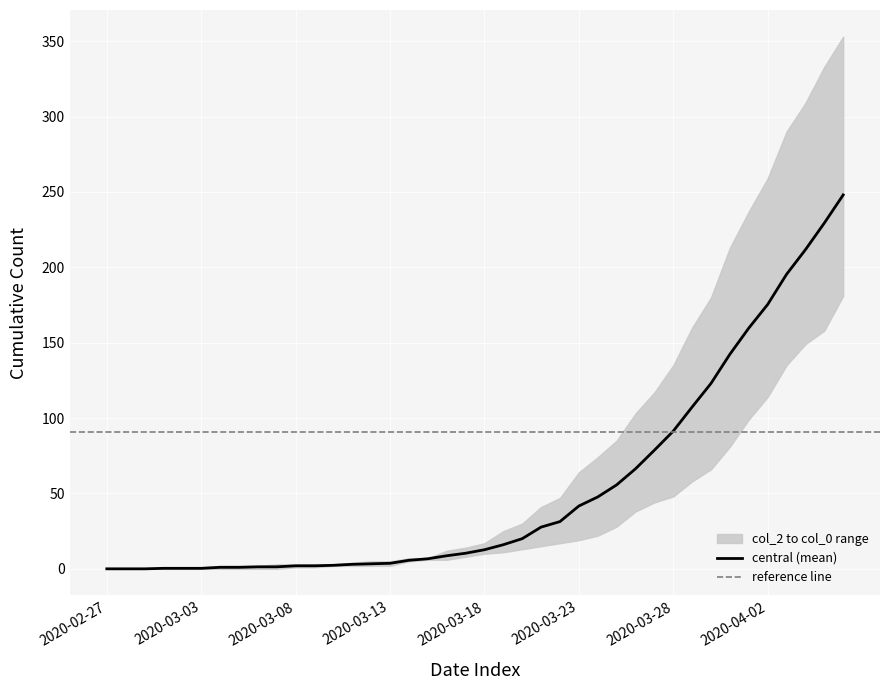

Is it true that central (mean) equals 2.0 at 2020-03-08?

True